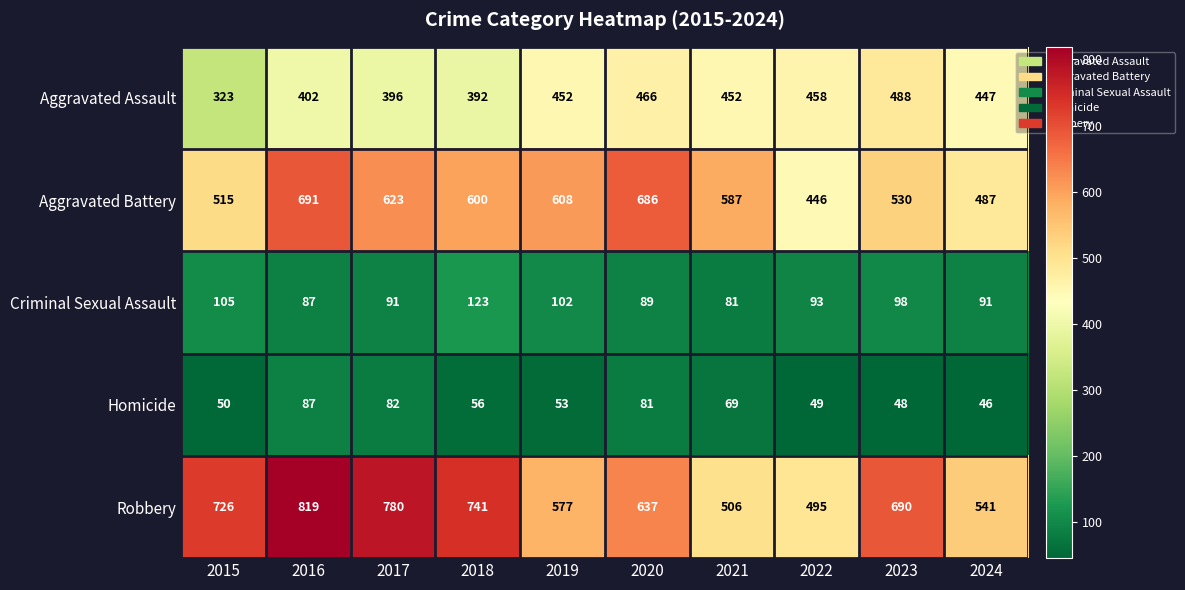

Which category has the lowest value across all series?

2024